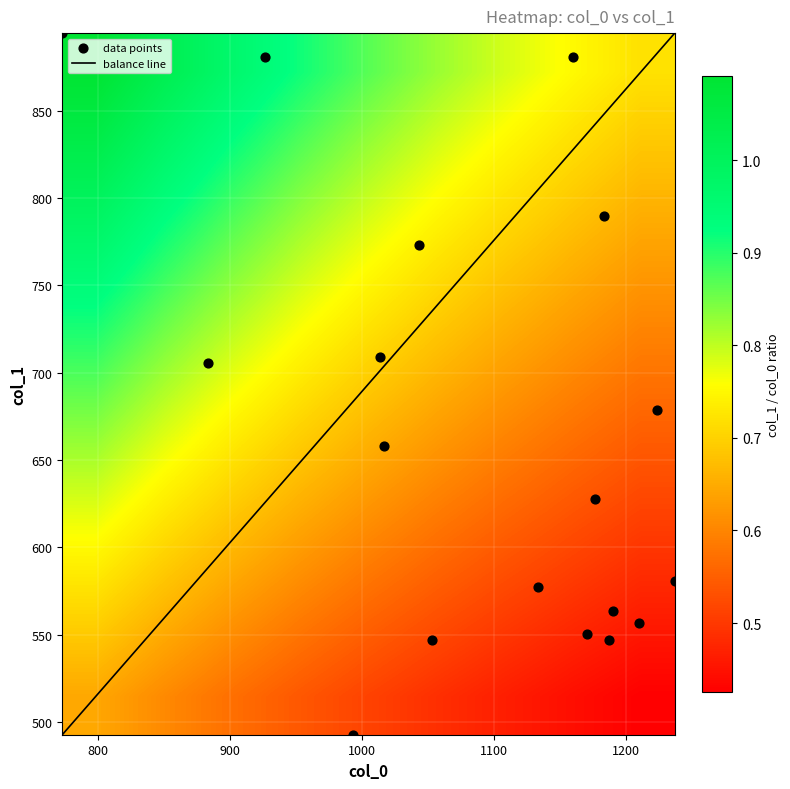

Reading left to right, transcribe all the data shown in this chart.

col_0: 1190.0	1176.7	1133.3	1053.3	993.3	1223.3	1183.3	1160.0	1013.3	1016.7	883.3	1043.3	926.7	773.3	1186.7	1210.0	1170.0	1236.7
col_1: 563.6	627.8	577.1	546.8	492.8	678.4	789.8	880.9	708.8	658.1	705.4	772.9	880.9	894.4	546.8	556.9	550.1	580.5
col_2: 2.0	2.0	2.0	2.0	2.0	2.0	2.0	2.0	2.0	2.0	2.0	2.0	2.0	2.0	2.0	2.0	2.0	2.0